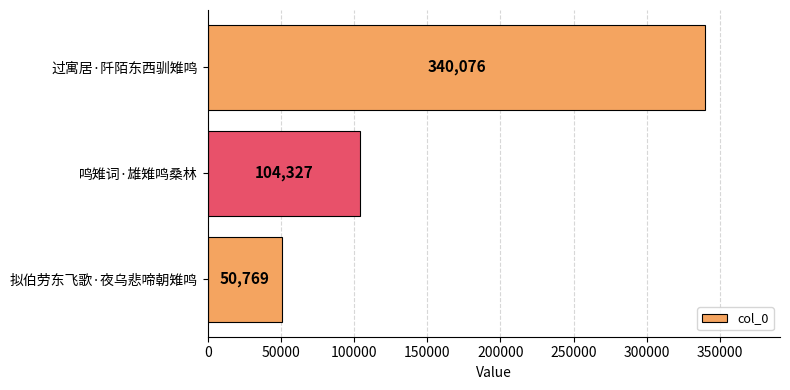

Count the number of categories in the chart.

3